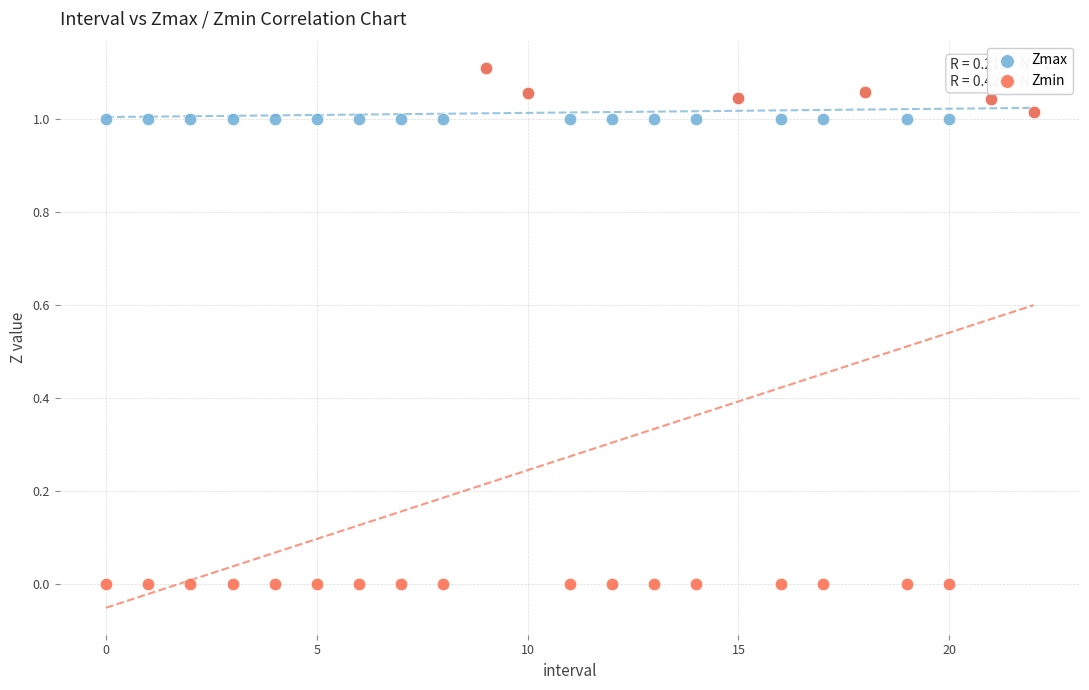

What are all the series names shown in the legend?

Zmax, Zmin